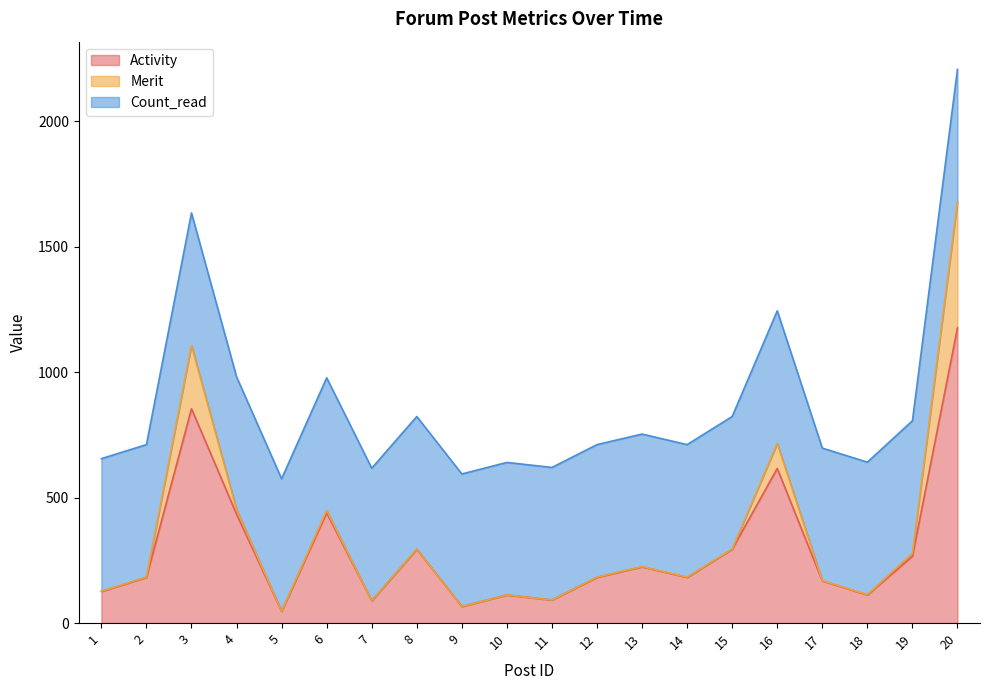

Which series has the largest total across all categories?

Count_read